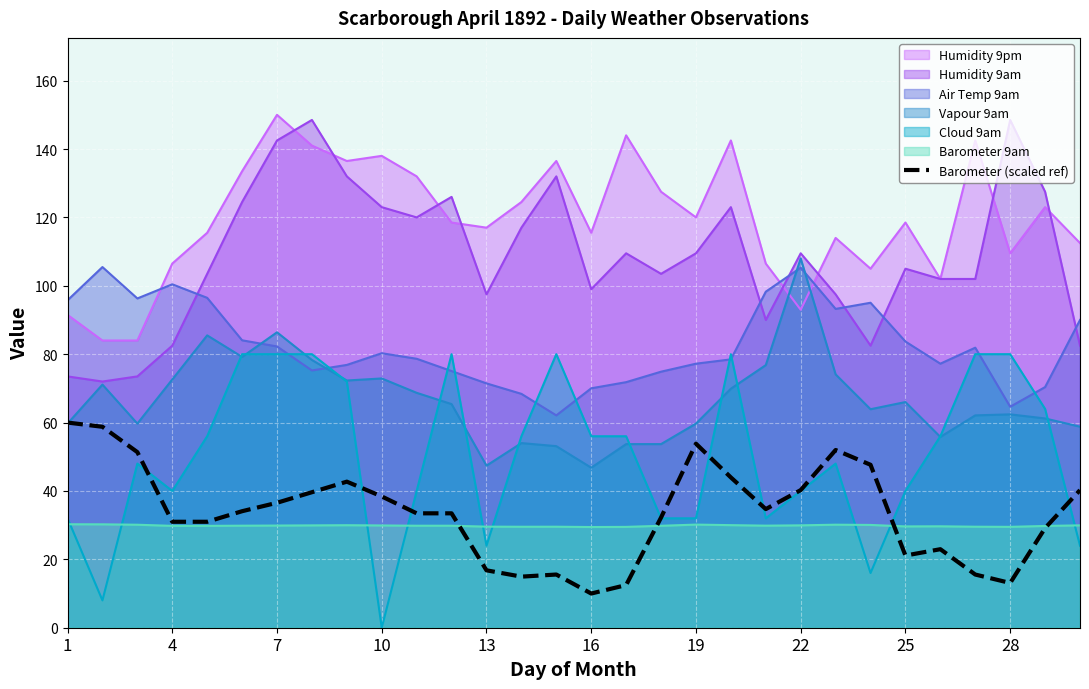

True or false: Cloud 9am and Humidity 9am intersect in this chart.

False